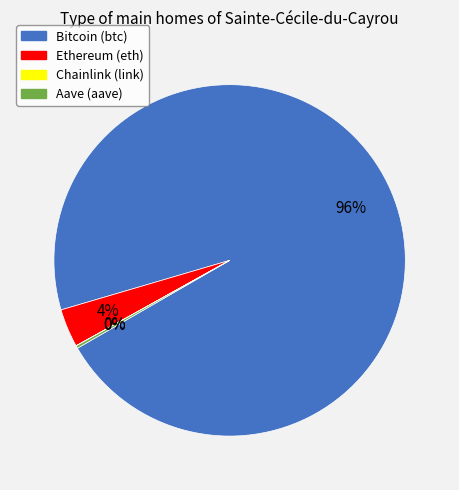

Which slice is the largest?

Bitcoin